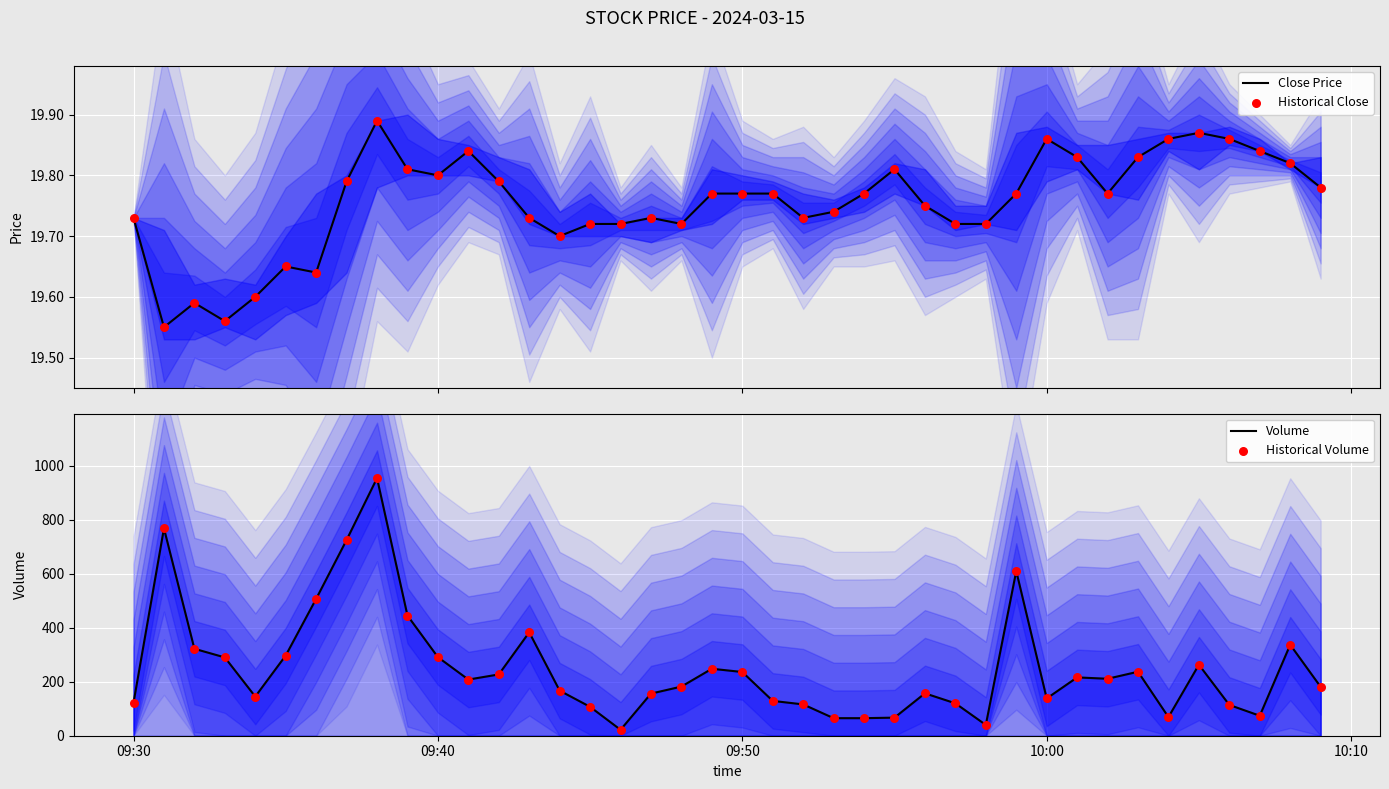

Is the value of Close Price at 09:30 greater than the value of Historical Close at 36?

No